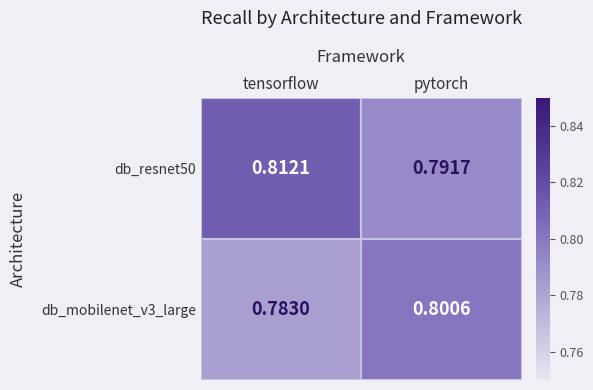

At which category is the sum across all series the highest?

tensorflow